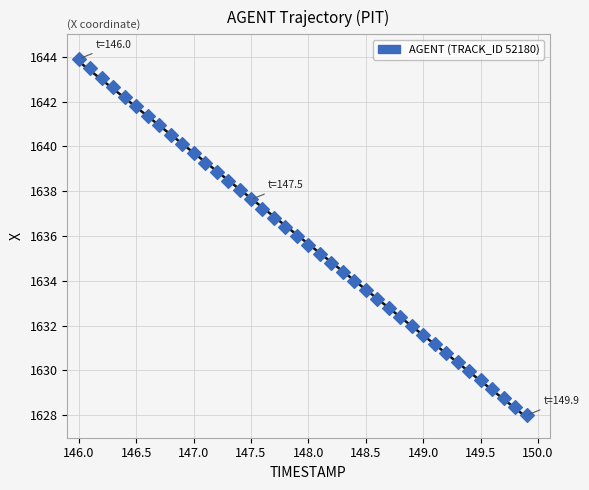

What is the range of X values (max minus min)?

3.9